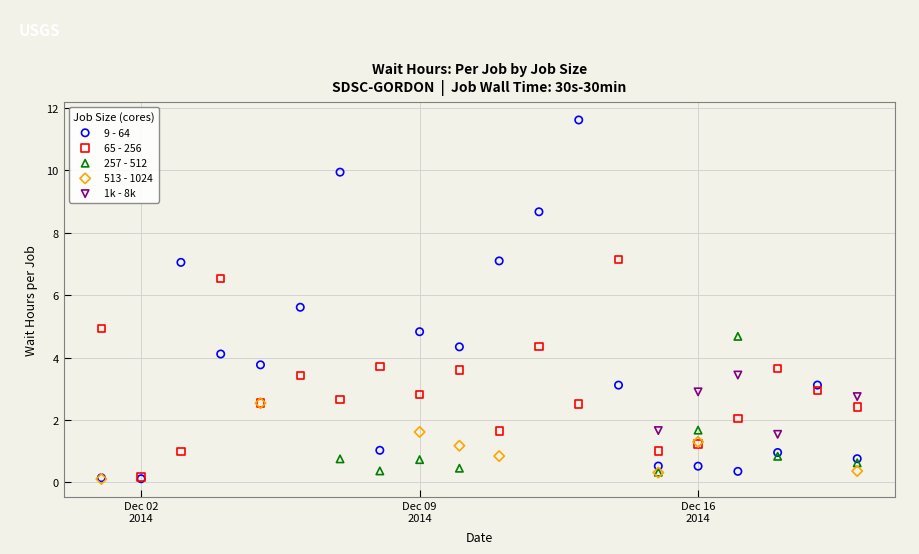

Which series has the largest Y range (max minus min)?

9 - 64